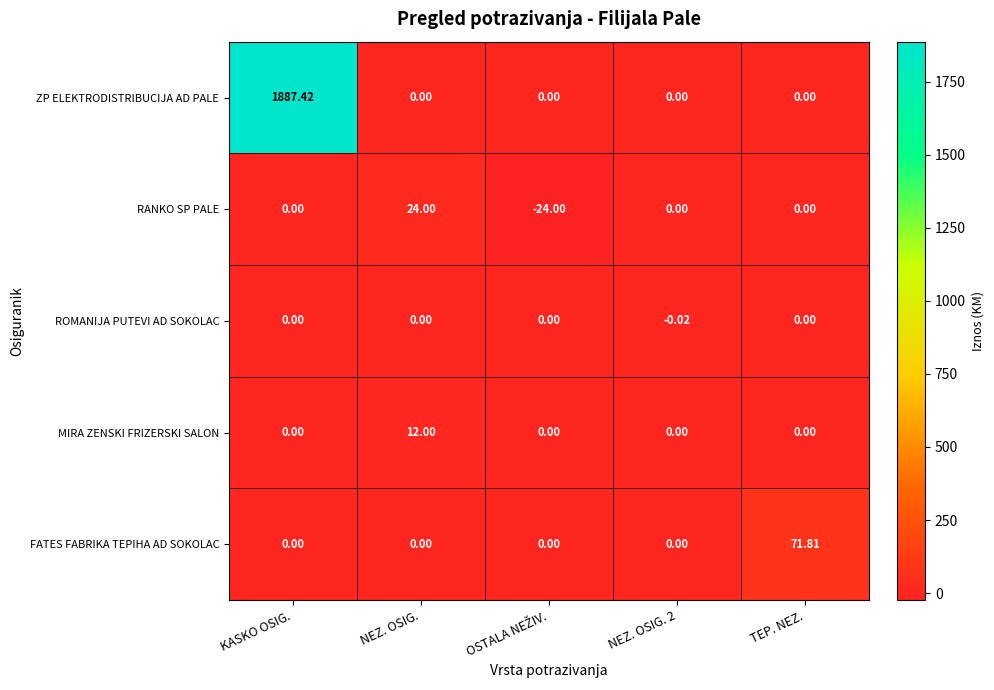

What is the maximum value shown in the chart?

1887.4